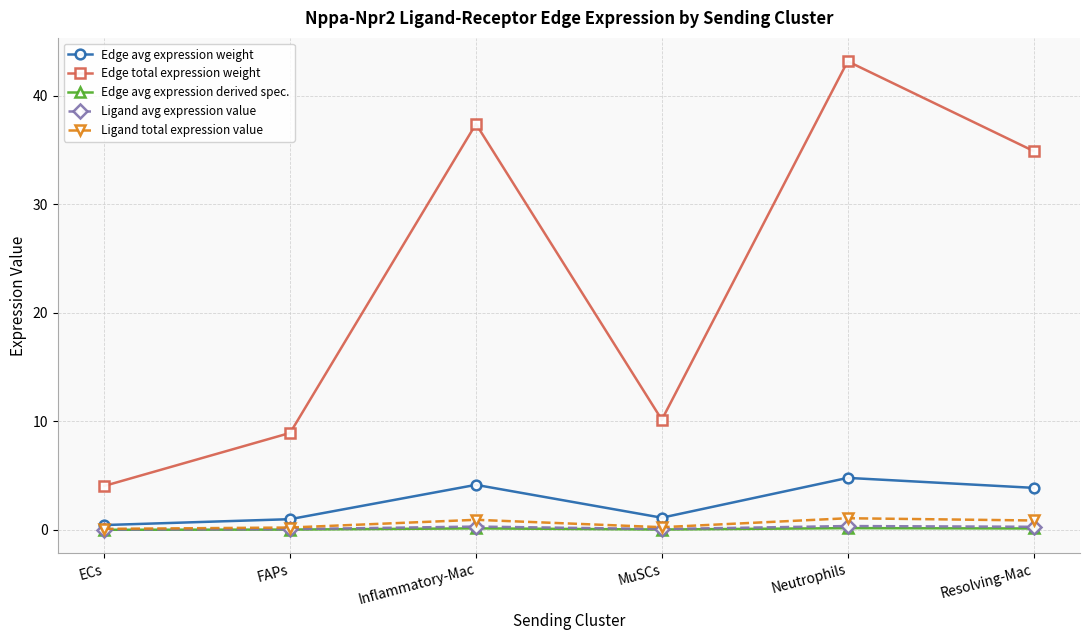

Does the chart have visible grid lines?

Yes